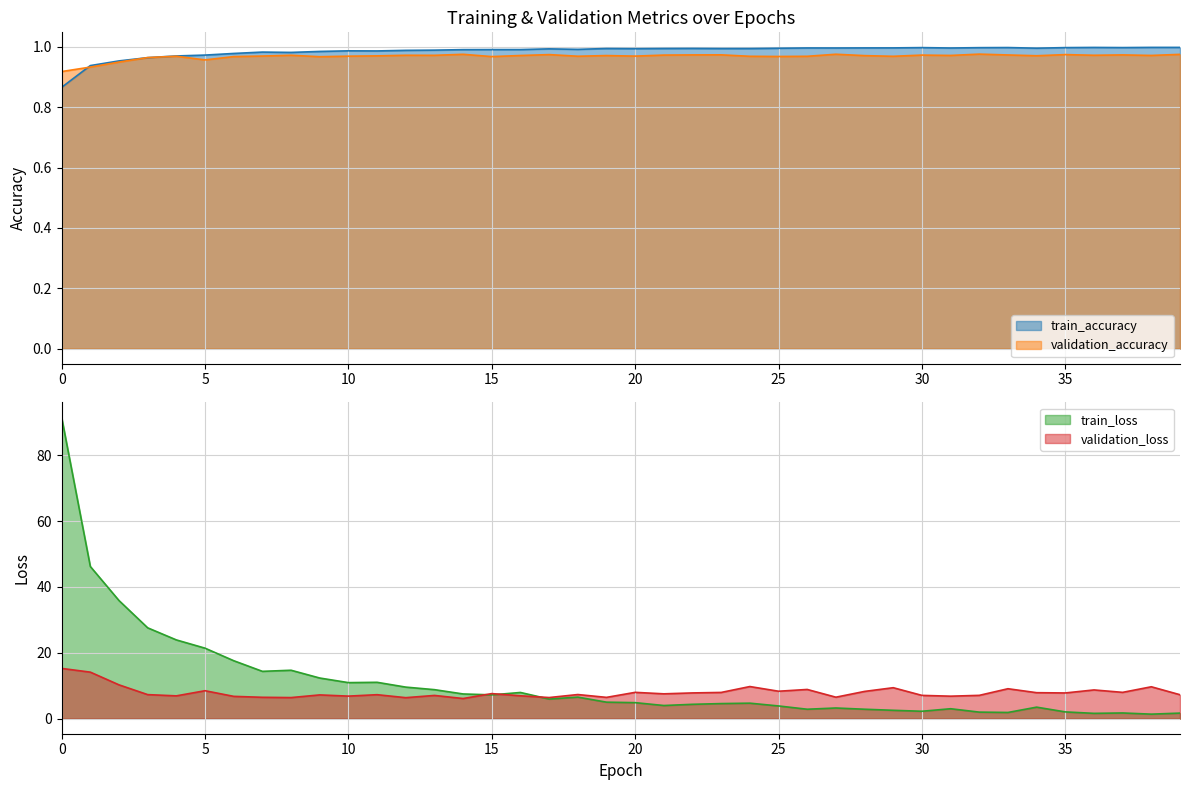

True or false: validation_loss and validation_accuracy cross at least once.

False